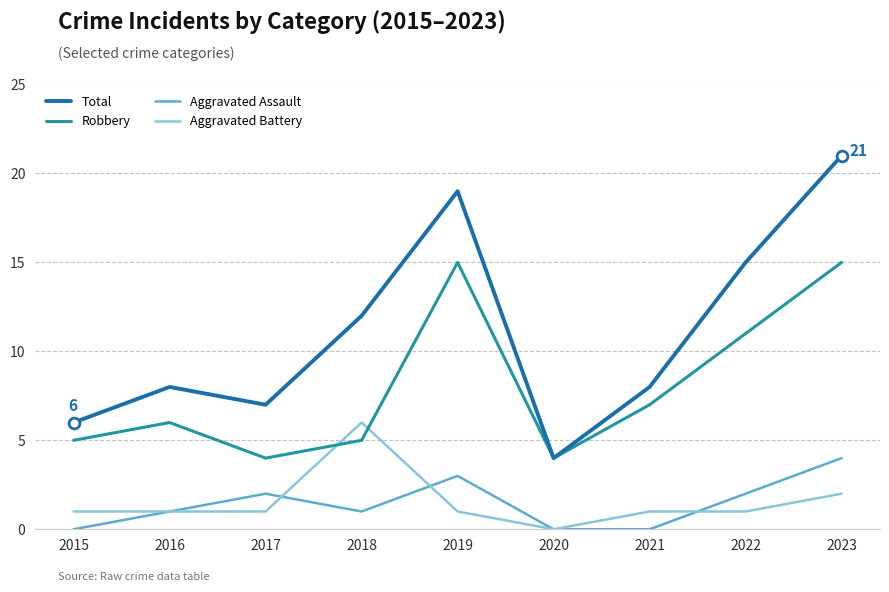

Which series changed the most between 2018 and 2020?

Total